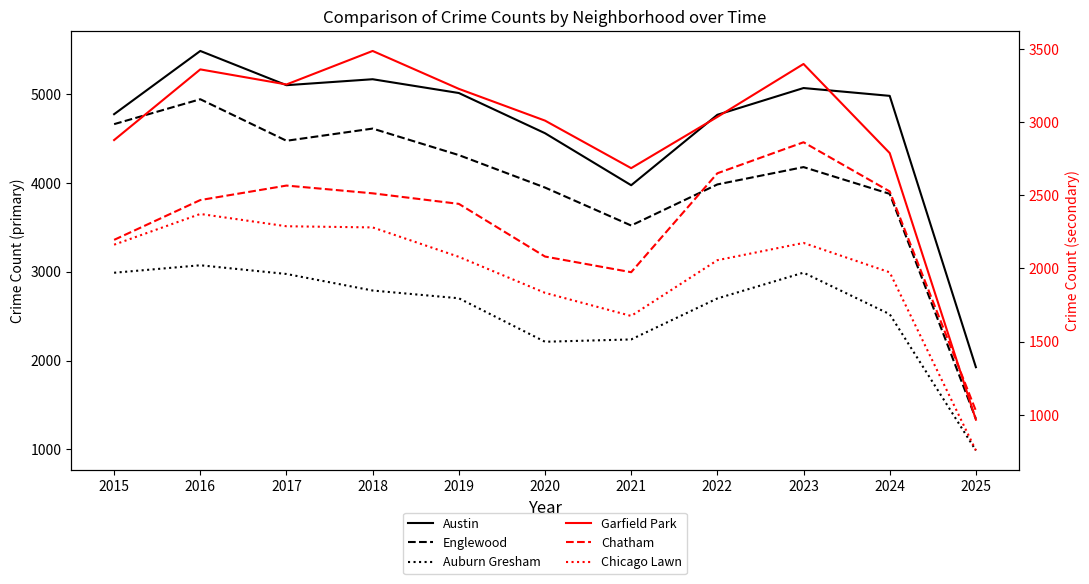

How many lines are shown in the chart?

6